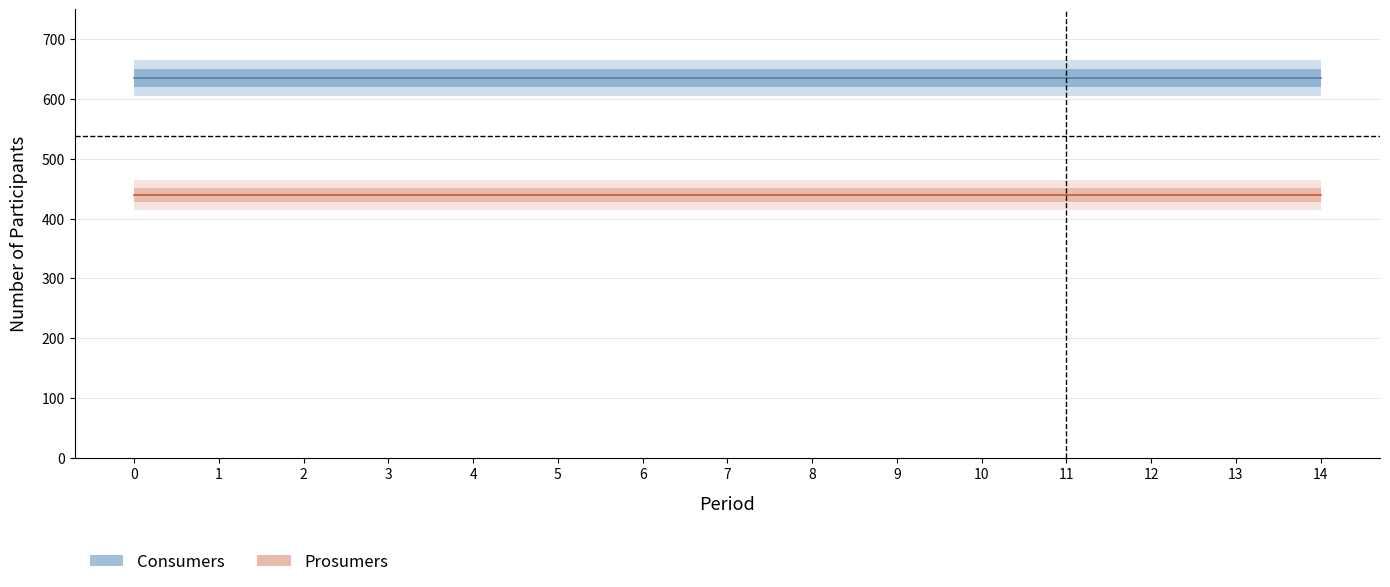

Which series has the largest total across all categories?

Consumers